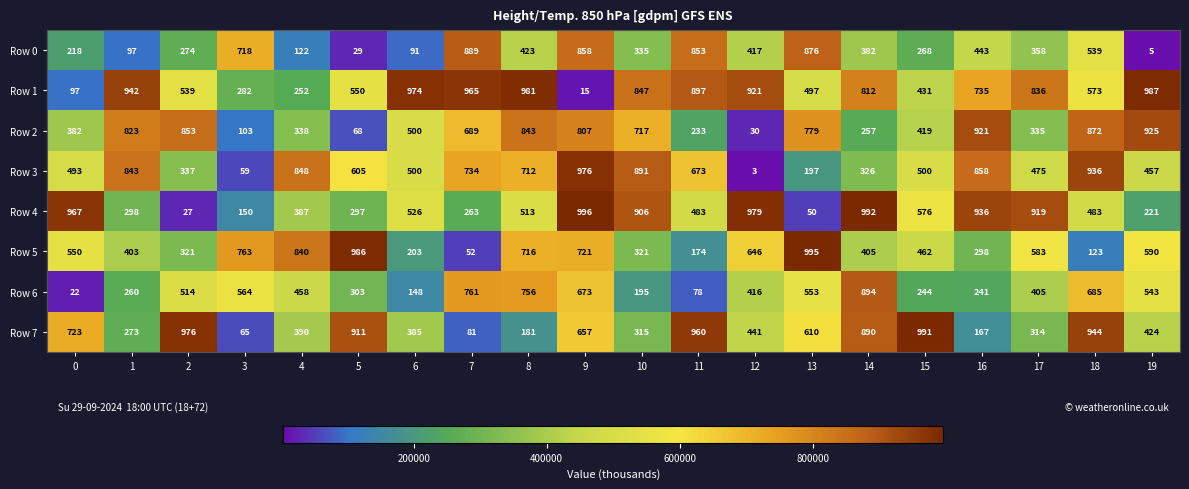

What is the total value across all series at 15?

3893972